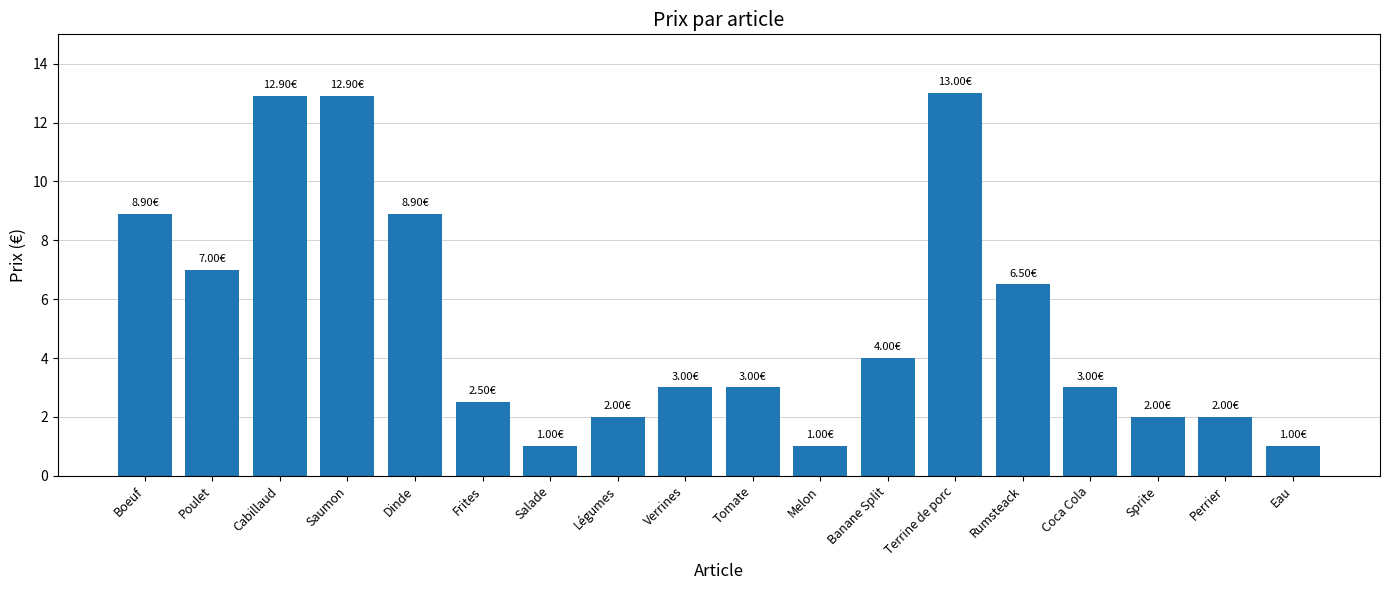

Reading left to right, list all the values displayed in this chart.

8.9	7.0	12.9	12.9	8.9	2.5	1.0	2.0	3.0	3.0	1.0	4.0	13.0	6.5	3.0	2.0	2.0	1.0